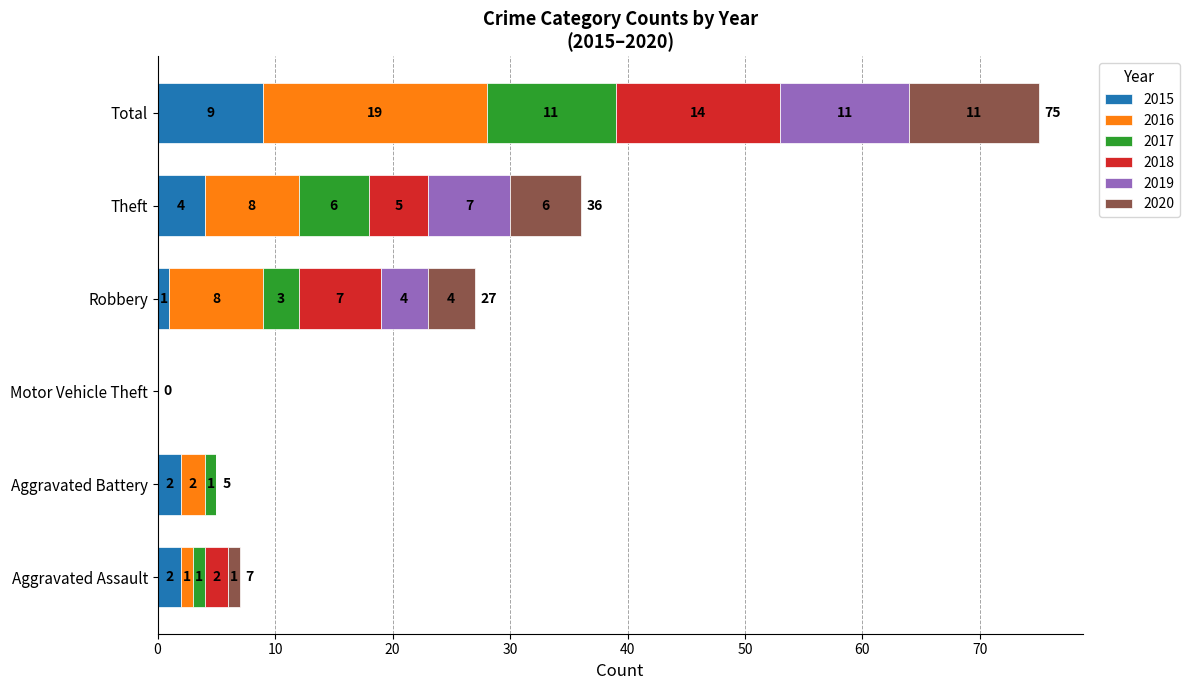

What is the total value across all series at Aggravated Battery?

5